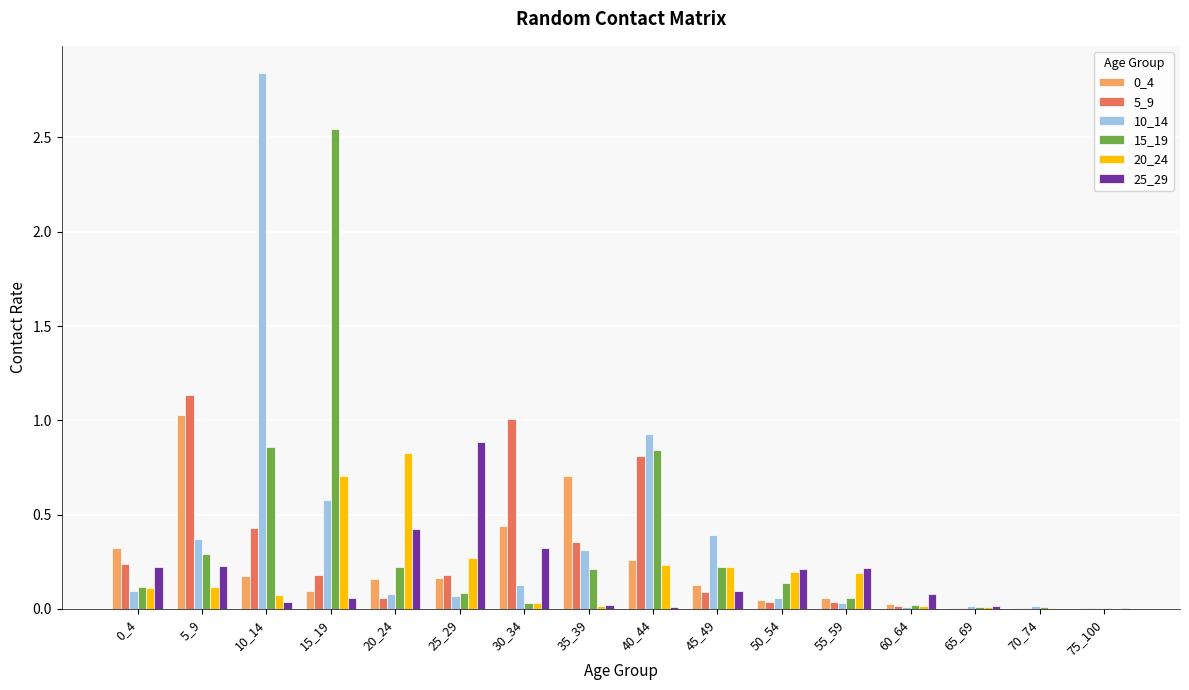

Is the value of 15_19 at 50_54 greater than the value of 25_29 at 40_44?

Yes